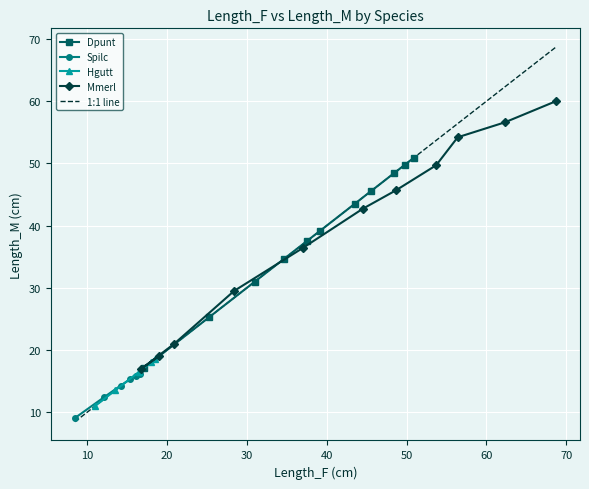

True or false: Dpunt has more than 2 points higher than both neighbors.

False